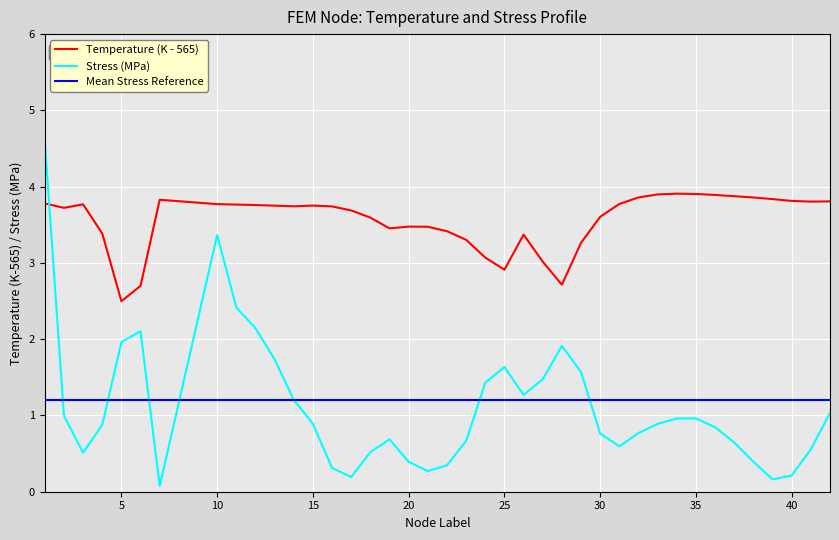

Rank the series by their maximum value, from highest to lowest.

Stress (MPa), Temperature (K - 565), Mean Stress Reference